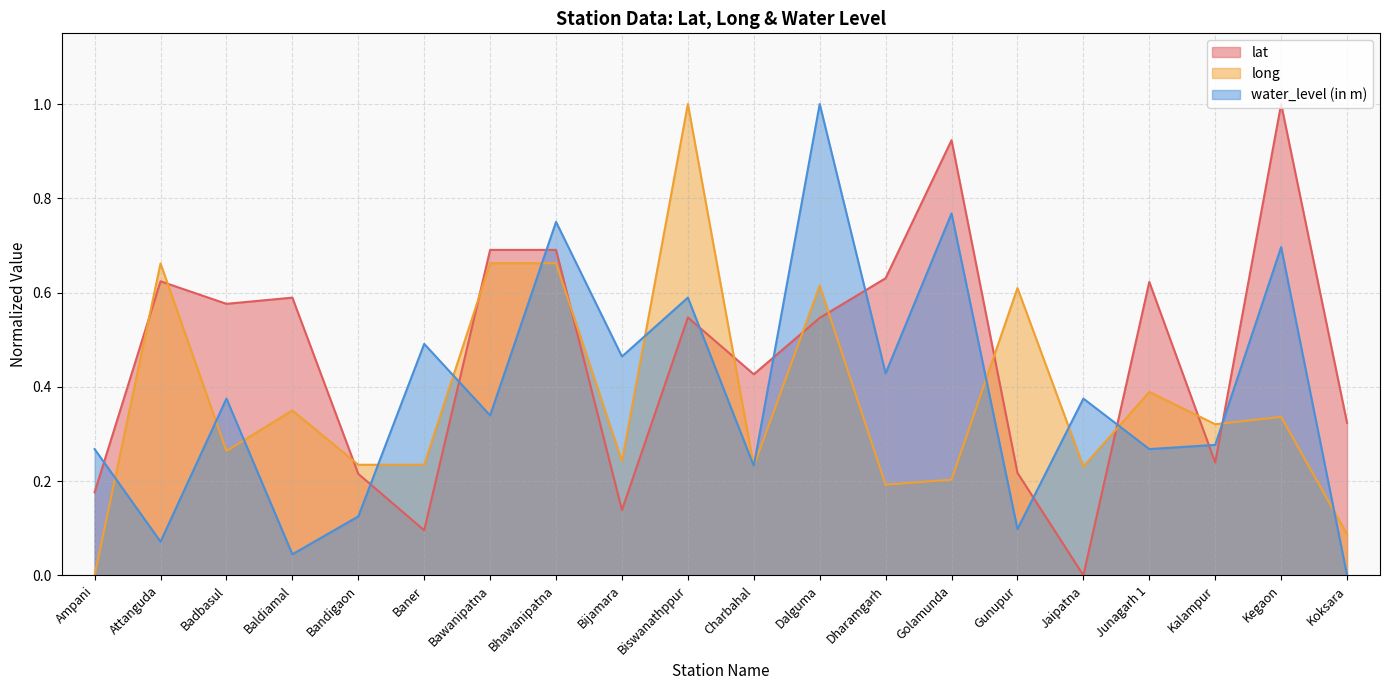

Which series changed the most between Baner and Charbahal?

lat